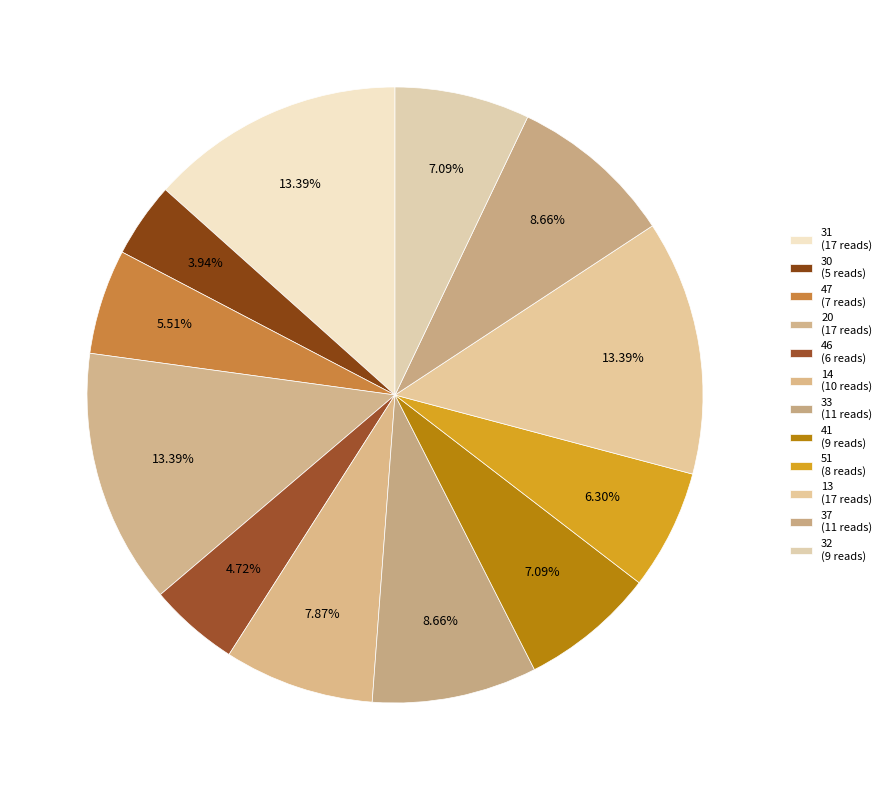

How many segments does this pie chart have?

12